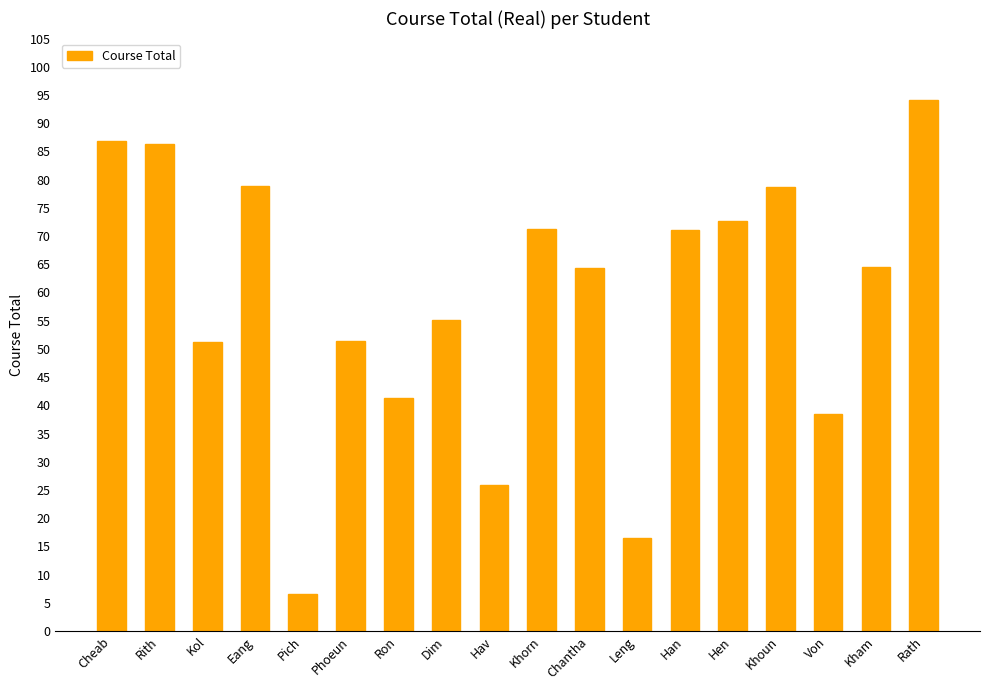

What is the sum of the values at Hav and Ron?

67.2